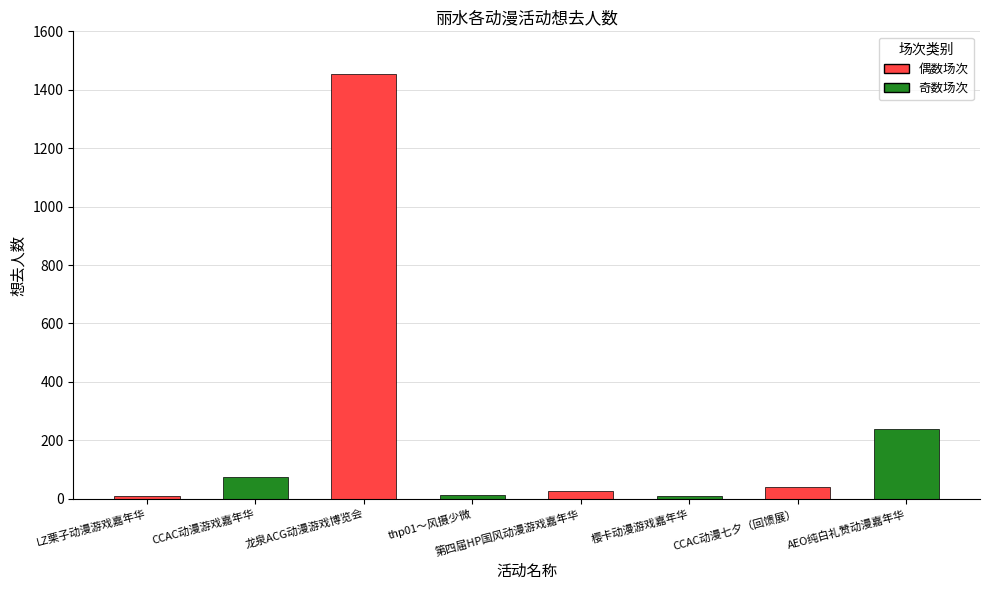

How many categories are shown in the chart?

8